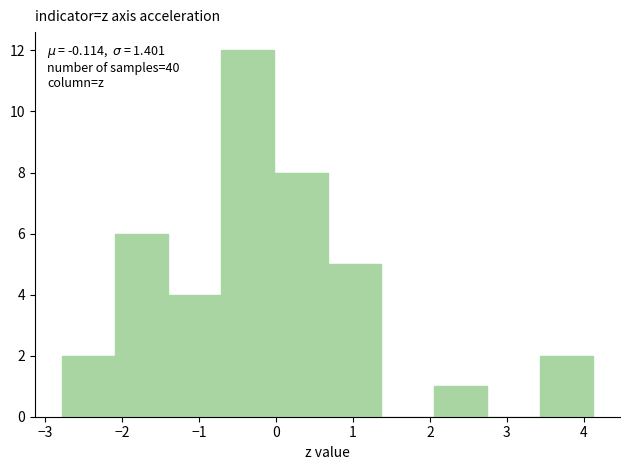

Which range on the x-axis has the tallest bar?

-0.7 to 0.0